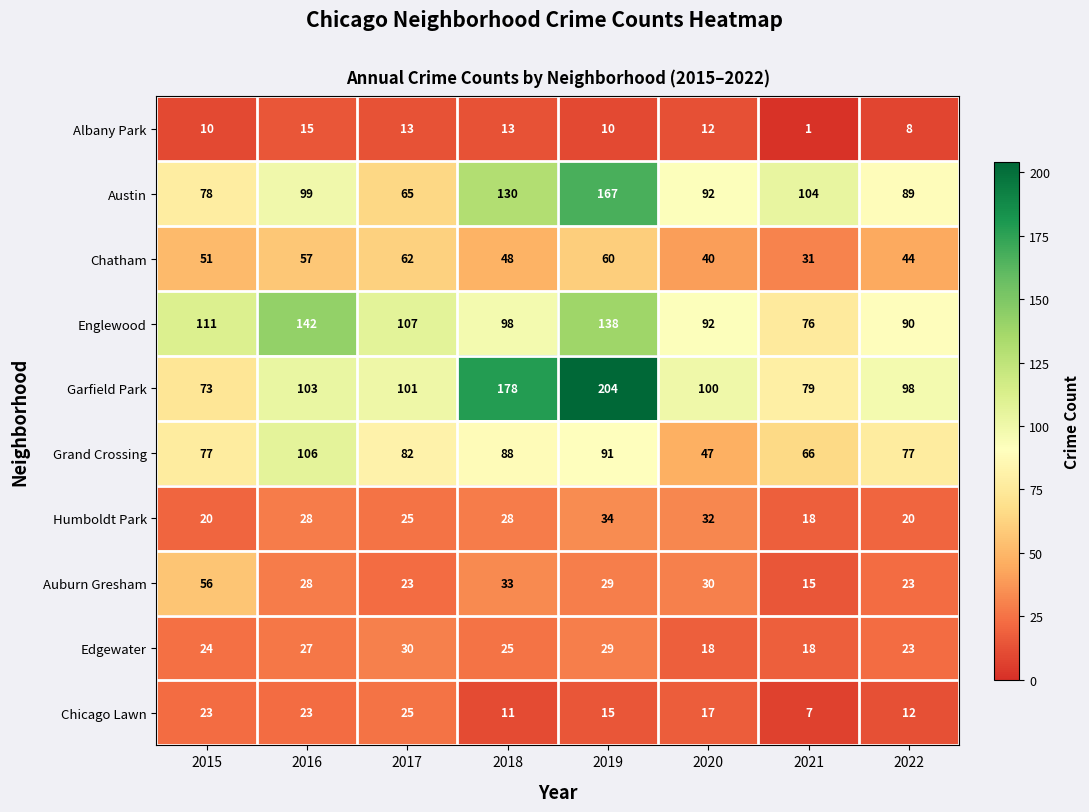

Rank the series at 2015 from highest to lowest value.

Englewood, Austin, Grand Crossing, Garfield Park, Auburn Gresham, Chatham, Edgewater, Chicago Lawn, Humboldt Park, Albany Park